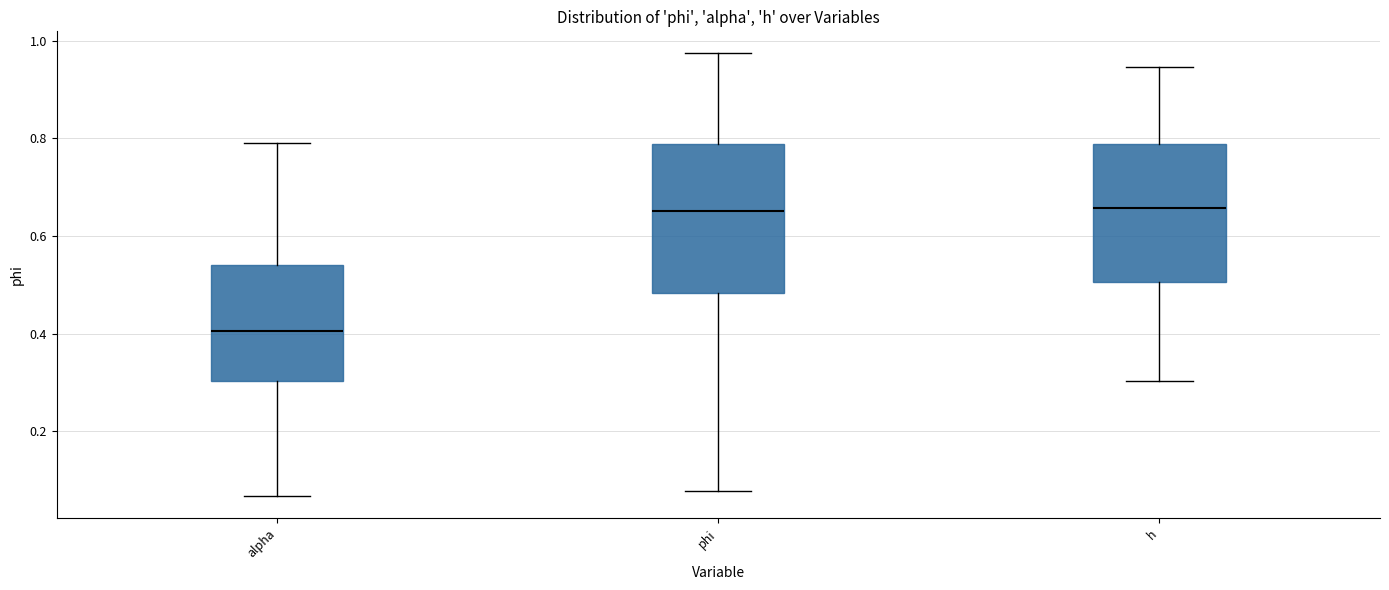

Reading left to right, read every box against the y-axis: the position of its median line, the range the box covers, and the ends of its whiskers. The values are not printed on the chart, so give them approximately, as read against the axis.

alpha: median 0.40, box 0.30 to 0.54, whiskers 0.06 to 0.78
phi: median 0.66, box 0.48 to 0.78, whiskers 0.08 to 0.98
h: median 0.66, box 0.50 to 0.78, whiskers 0.30 to 0.94